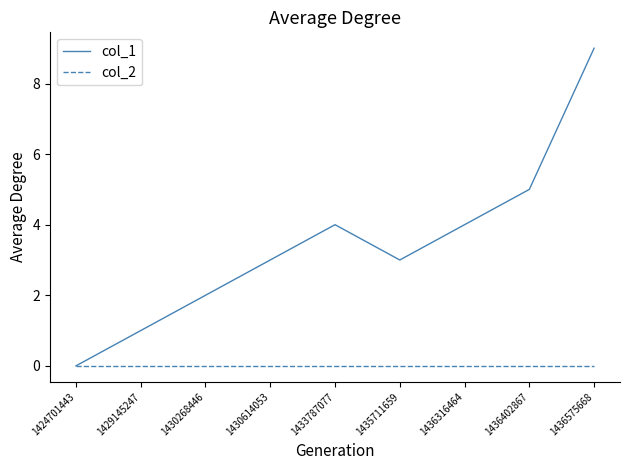

What is the difference between the highest and lowest values at 1436316464?

4